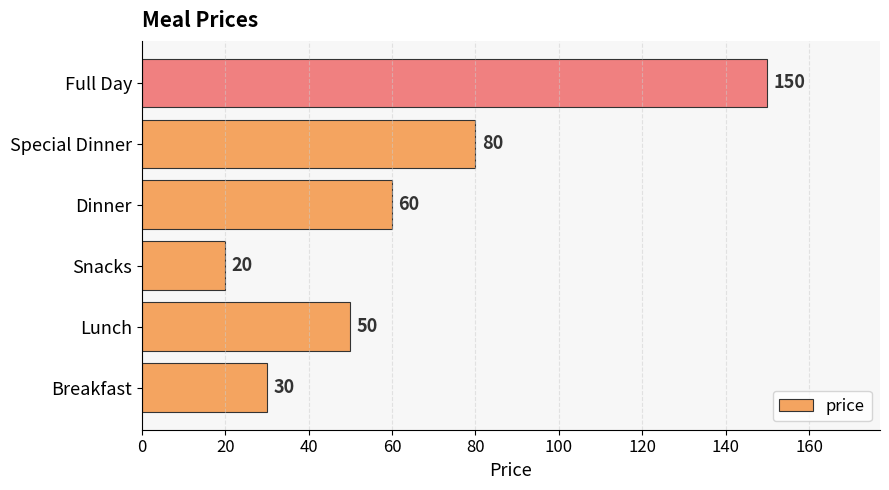

What is the greatest value displayed?

150